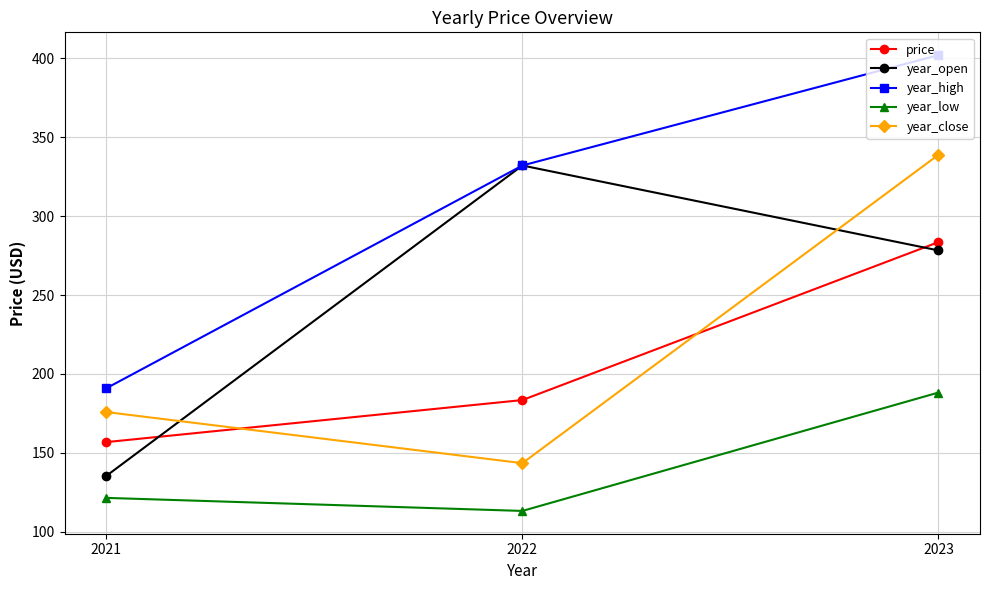

What is the total value across all series at 2021?

780.8